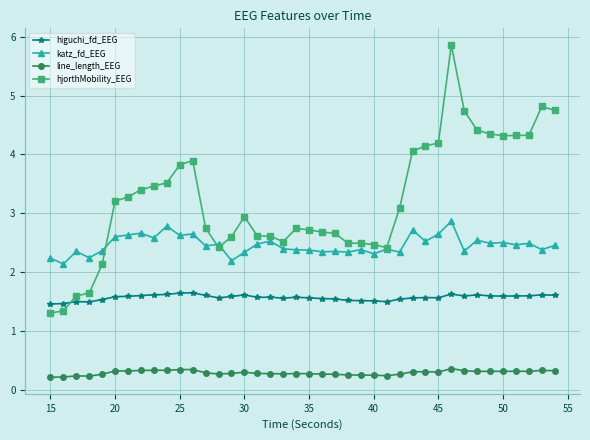

What is the value of the katz_fd_EEG point at the 35th from the left?

2.5